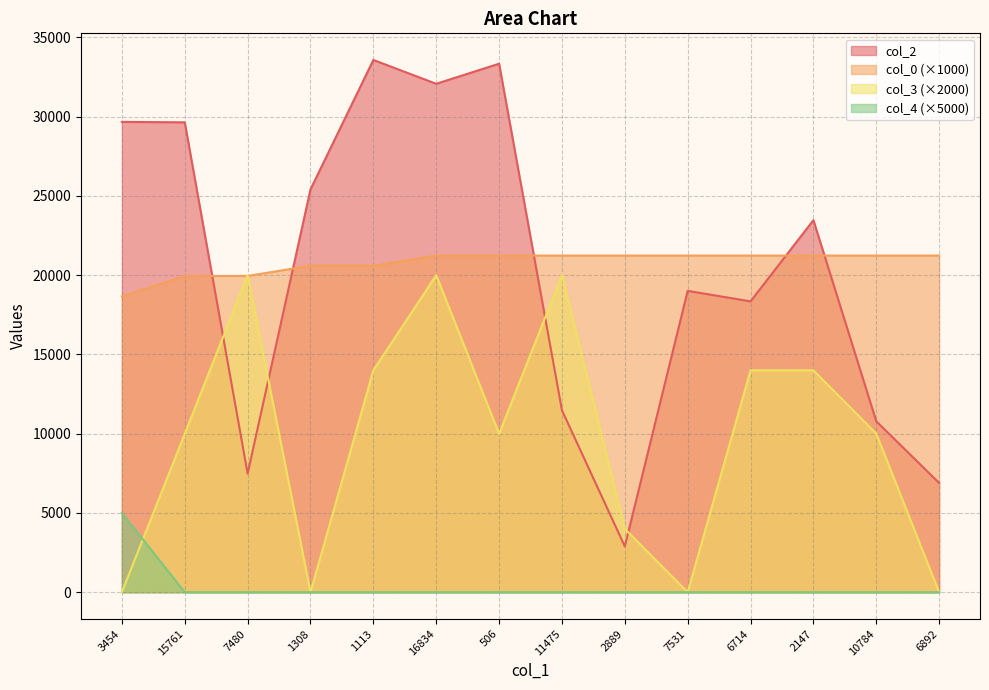

After their last crossing, which series has the higher values: col_2 or col_3?

col_2